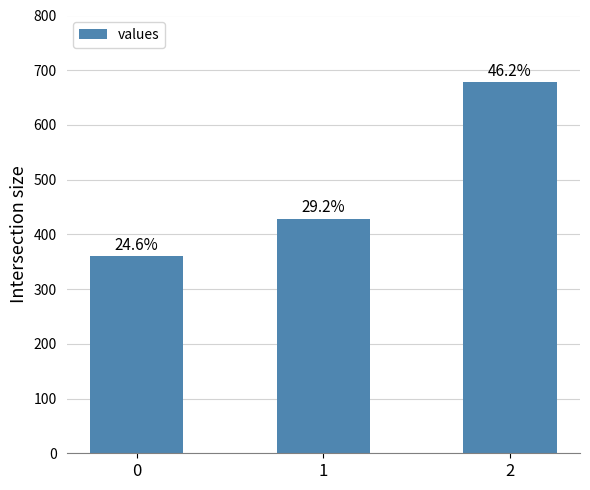

Are the bars horizontal?

No